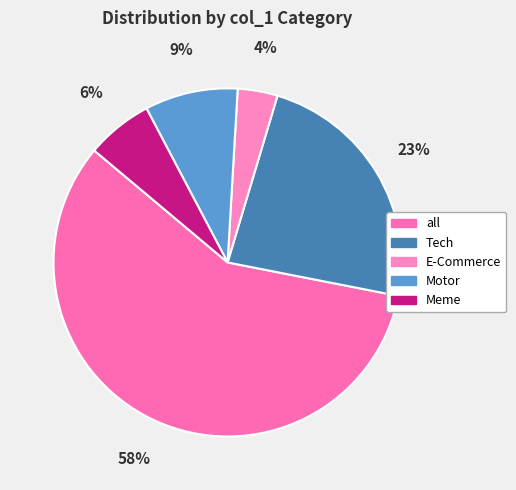

What is the smallest slice in the pie chart?

E-Commerce